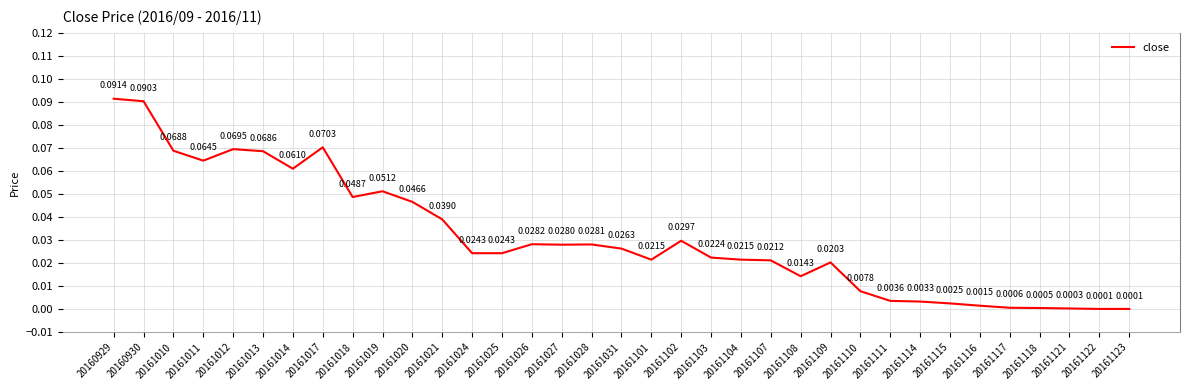

What is the sum of all values?

1.1